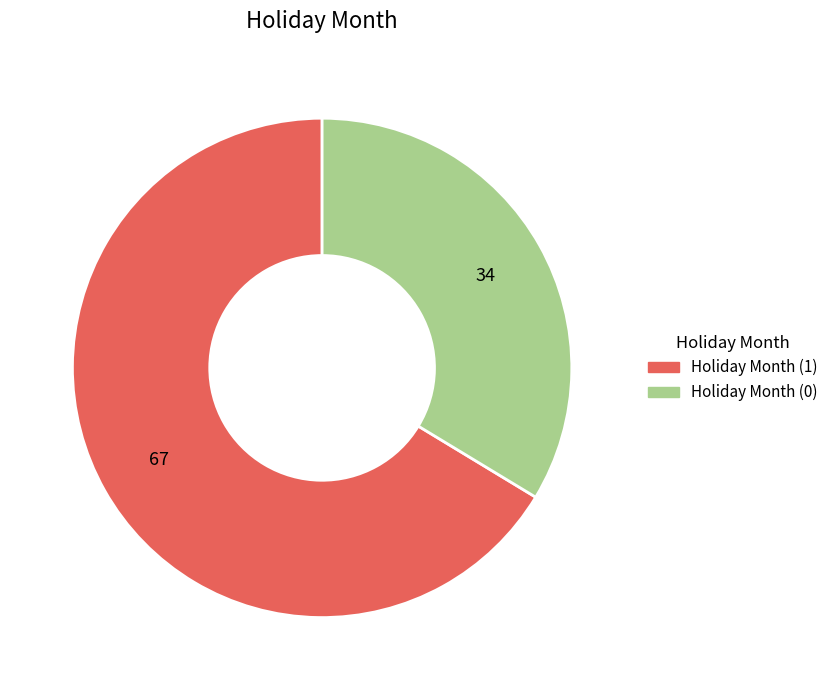

What is the ratio of the value at Holiday Month (0) to the value at Holiday Month (1)?

0.5